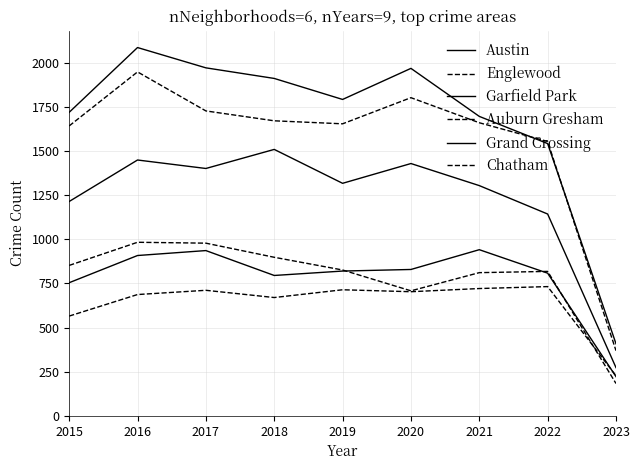

How many lines are shown in the chart?

6